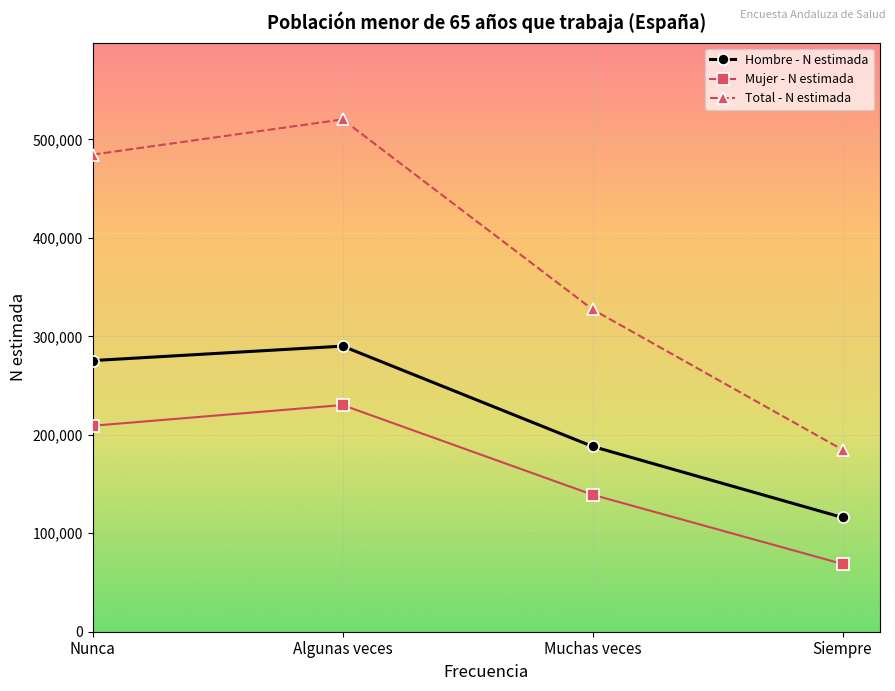

Between Muchas veces and Siempre, which series saw the biggest shift?

Total - N estimada